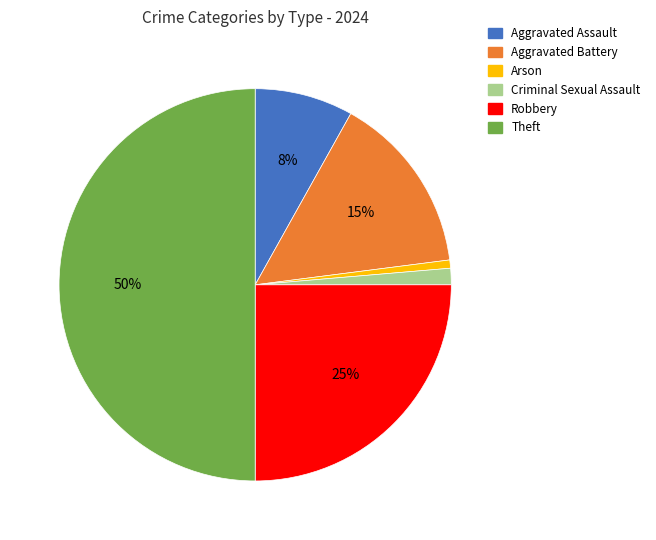

Which slice is the largest?

Theft